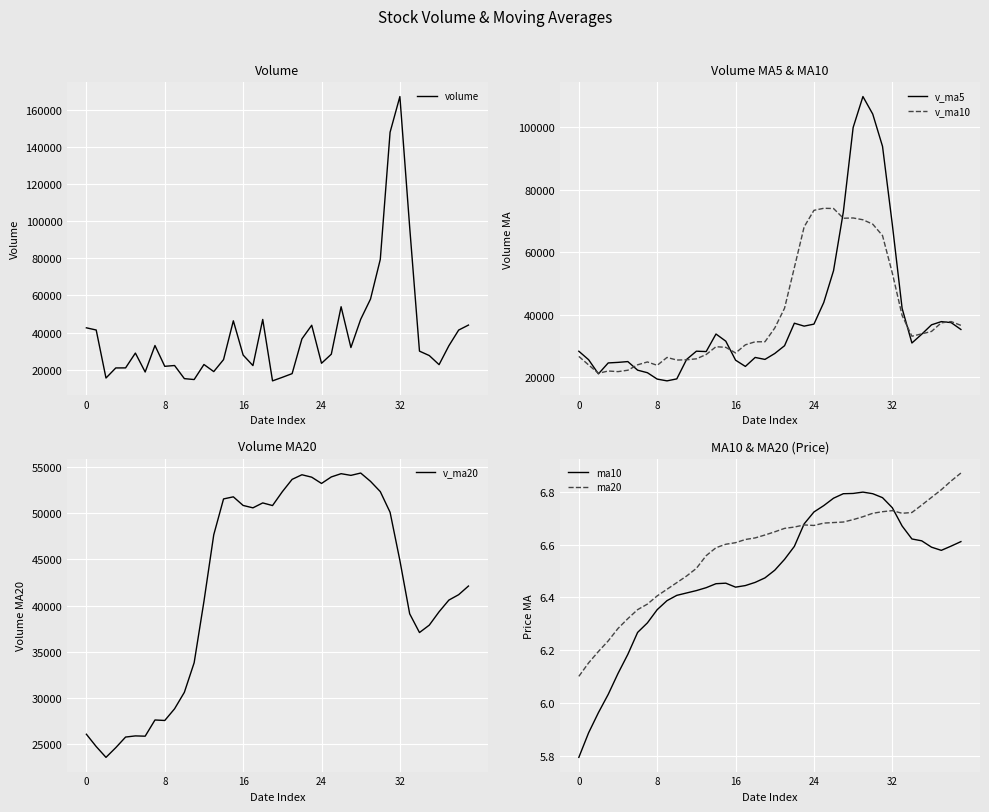

True or false: ma20 and v_ma10 intersect in this chart.

False